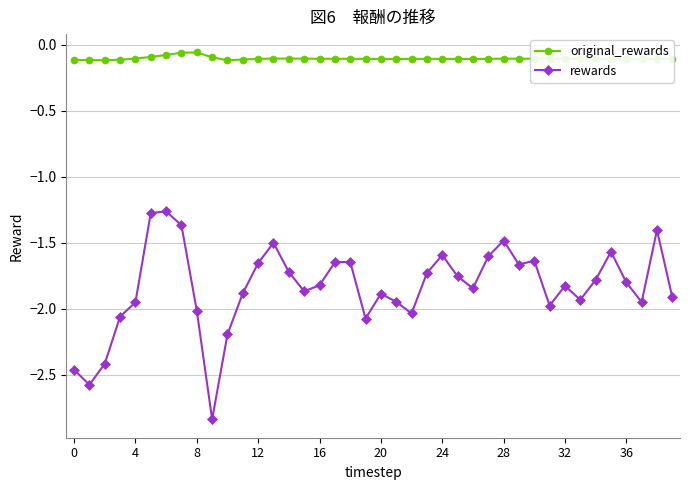

What is the sum of all original_rewards values?

-4.1